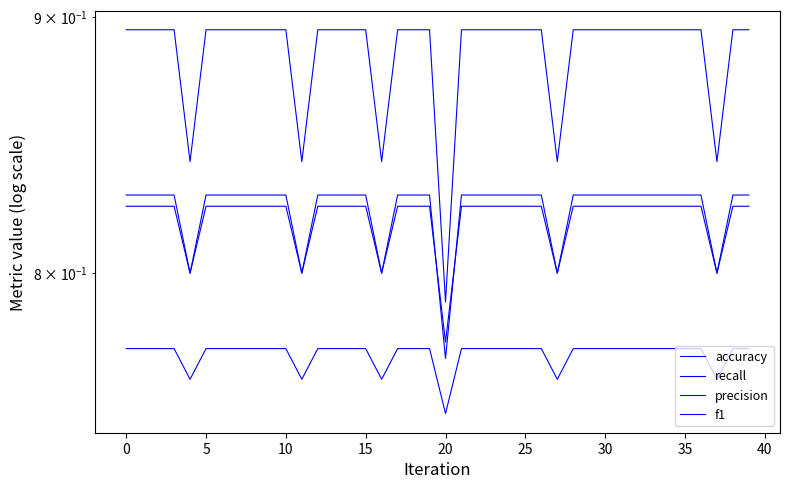

How many lines are shown in the chart?

4